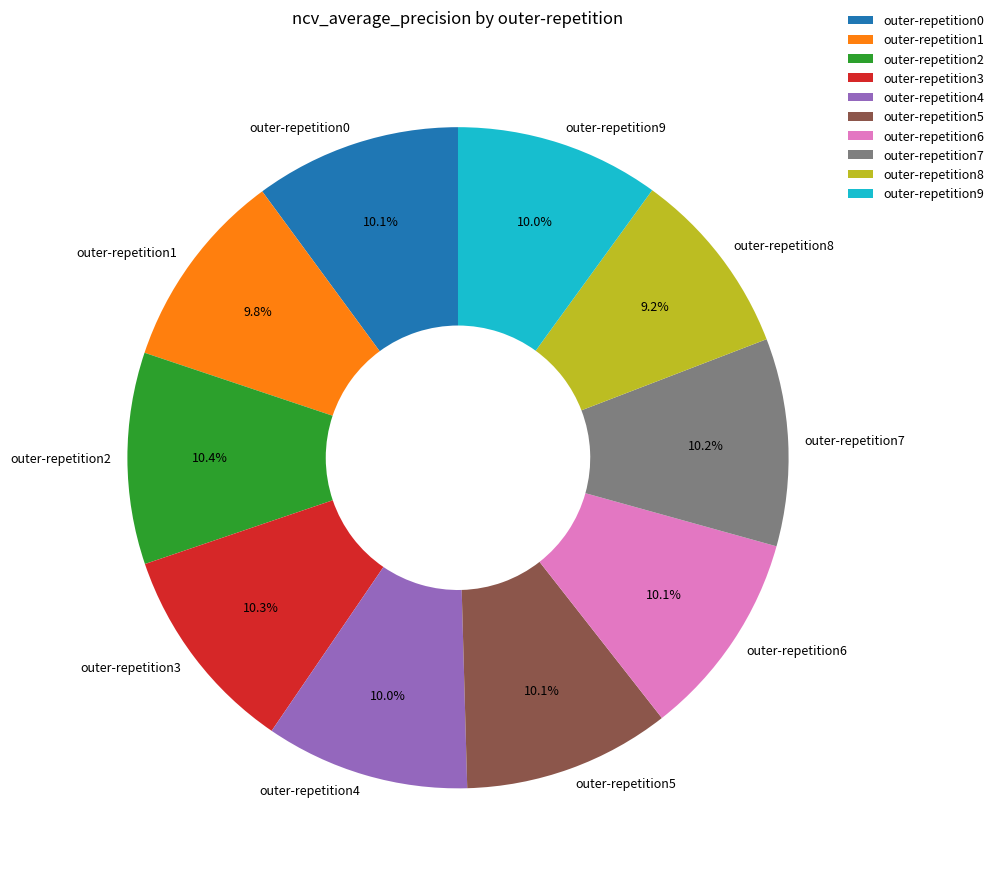

Is it true that outer-repetition1 is 1% of the pie?

False